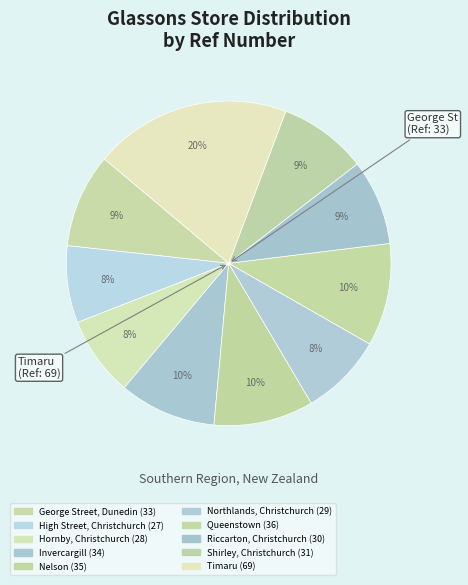

How many segments does this pie chart have?

10